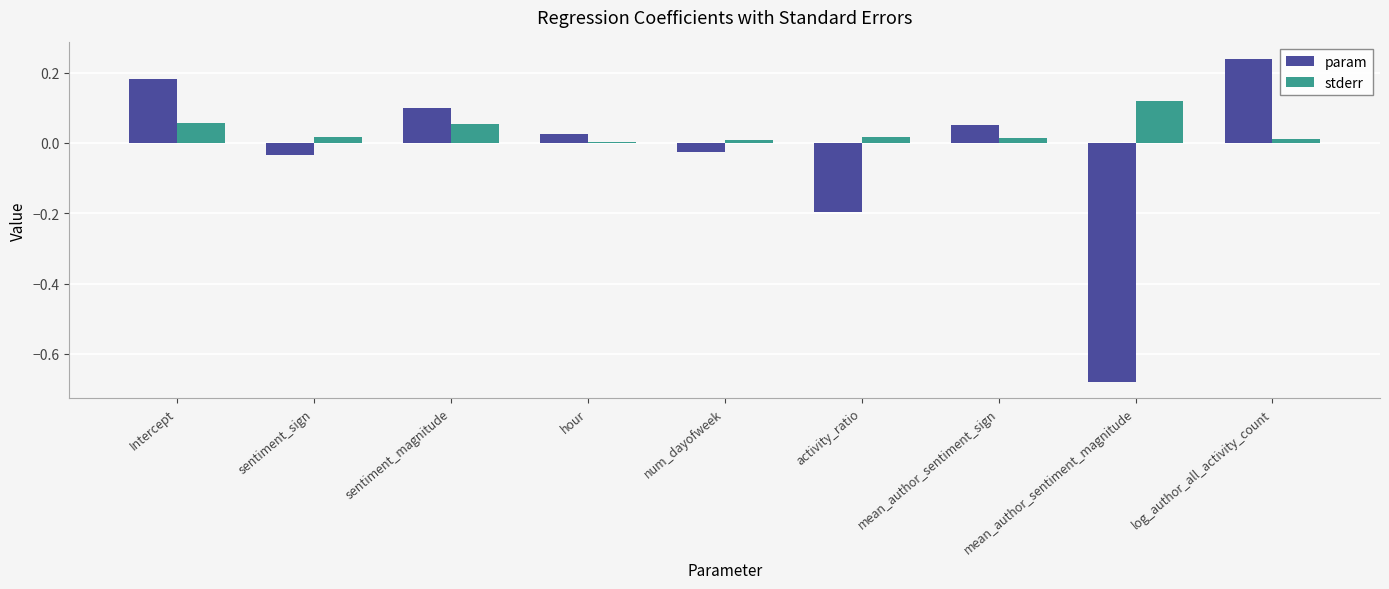

At which label does param reach its peak?

log_author_all_activity_count